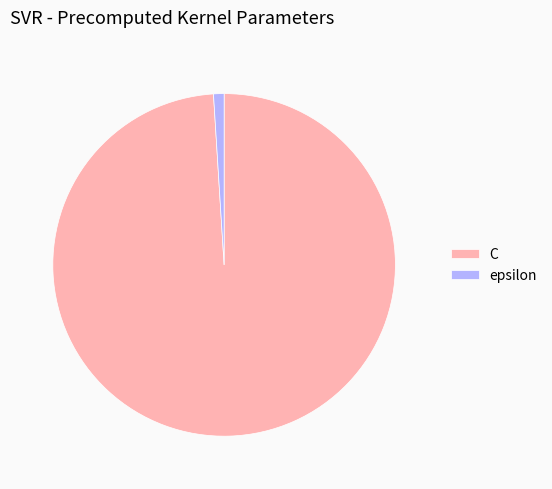

Does any single category account for the majority?

Yes